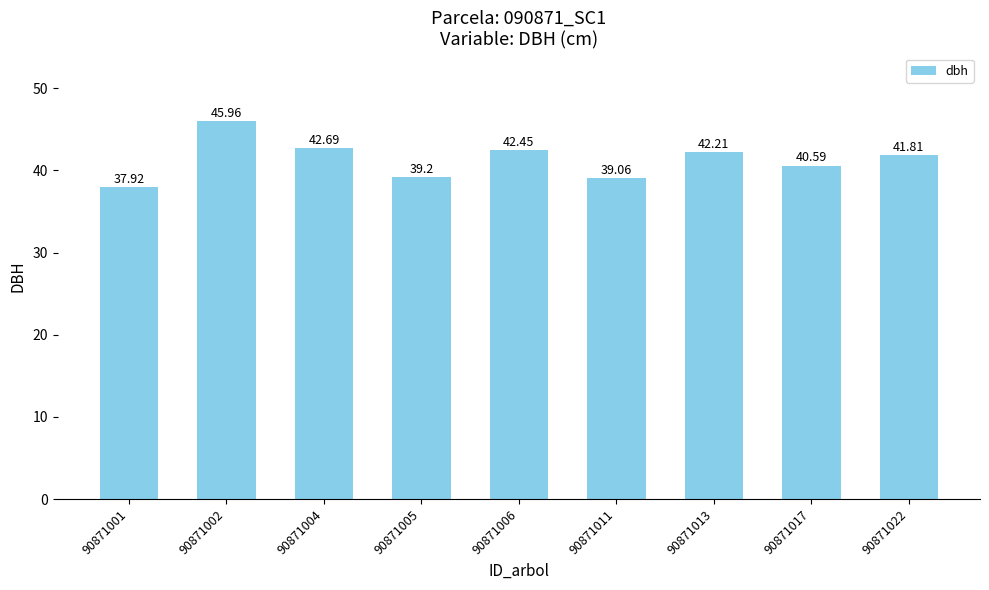

Rank the categories by value from highest to lowest.

90871002, 90871004, 90871006, 90871013, 90871022, 90871017, 90871005, 90871011, 90871001